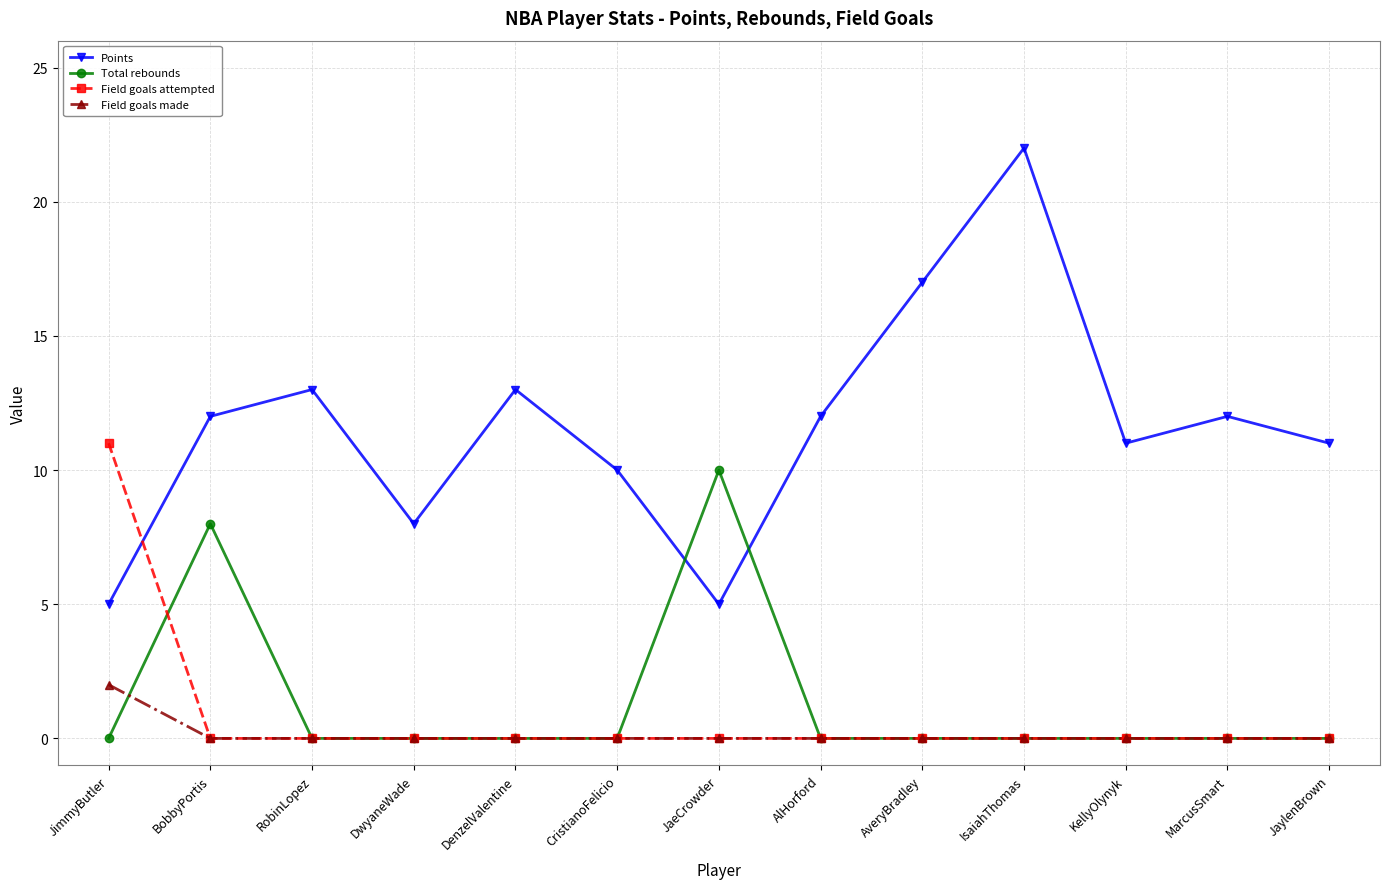

Which series has the largest total across all categories?

Points